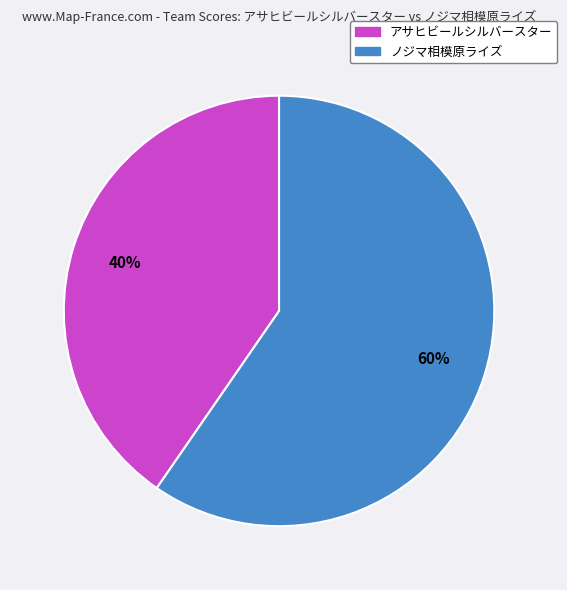

Is the sum of ノジマ相模原ライズ and アサヒビールシルバースター greater than half?

Yes